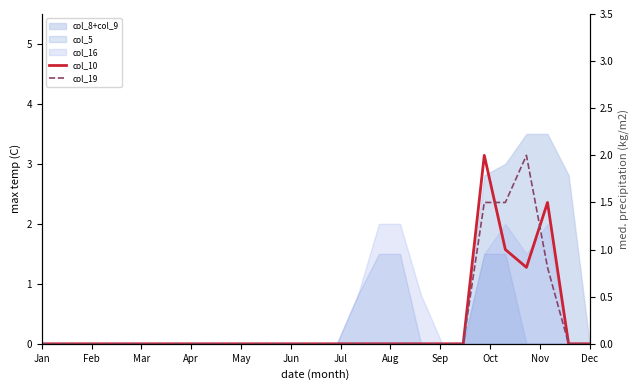

What is the maximum value for col_19?

2.0